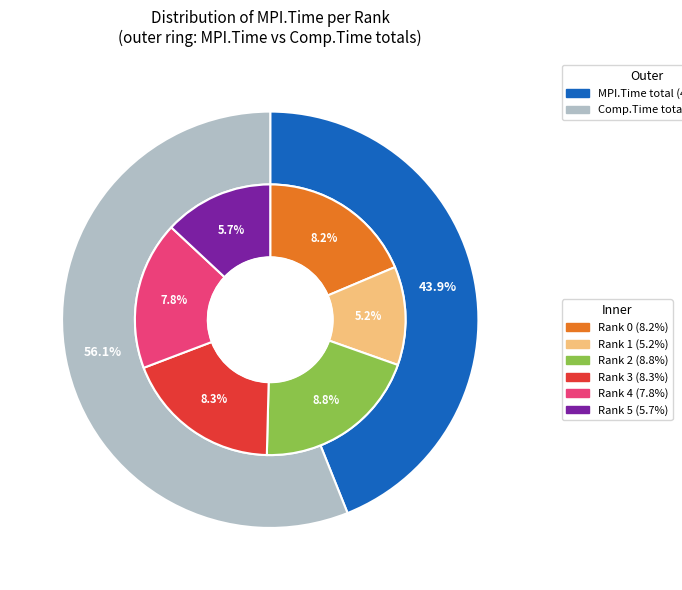

What is the smallest slice in the pie chart?

1